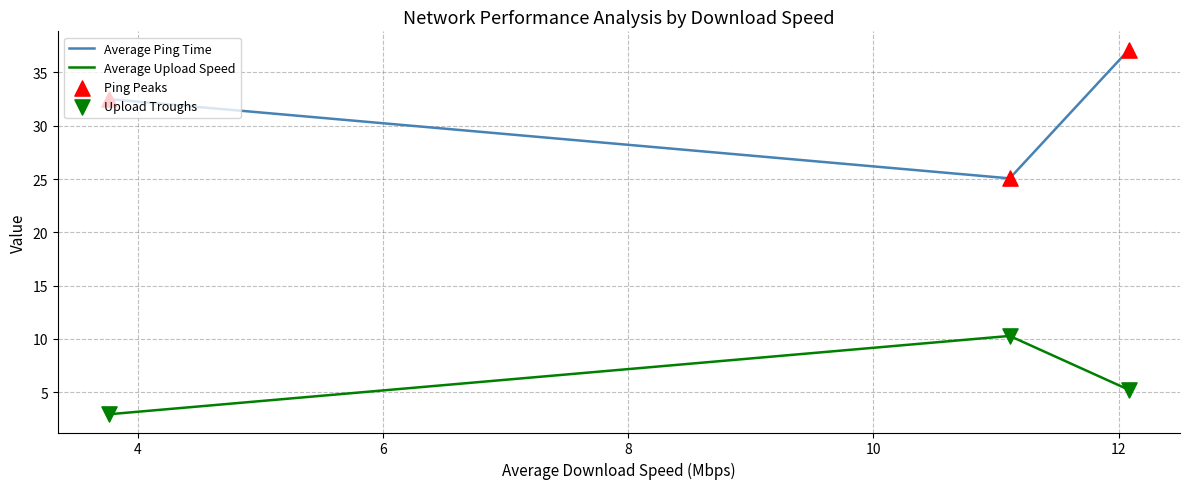

Which series has the largest total across all categories?

Average Ping Time